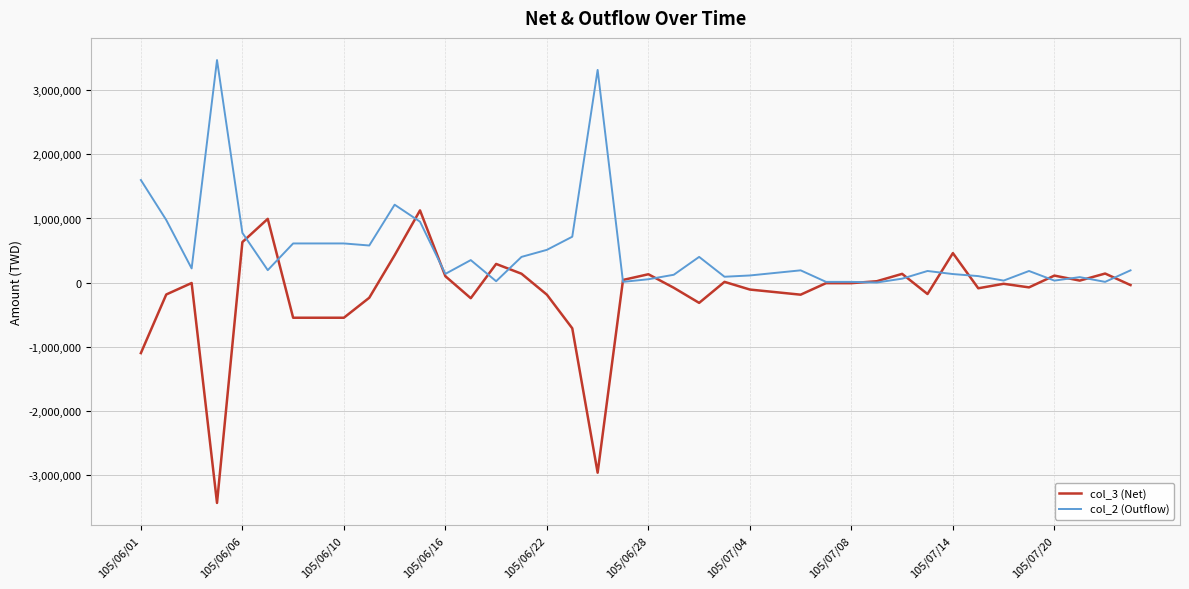

What is the difference between the second highest and second lowest values in the col_3 (Net) series?

3964000